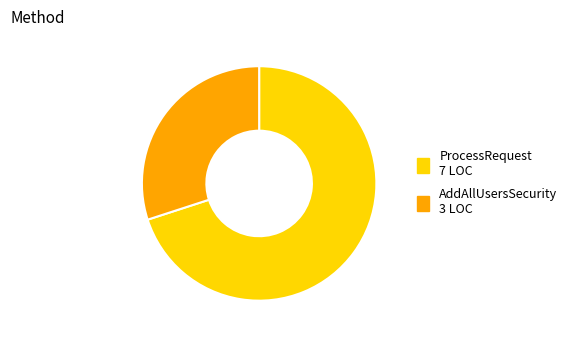

The AddAllUsersSecurity slice represents 30% of the pie. True or false?

True